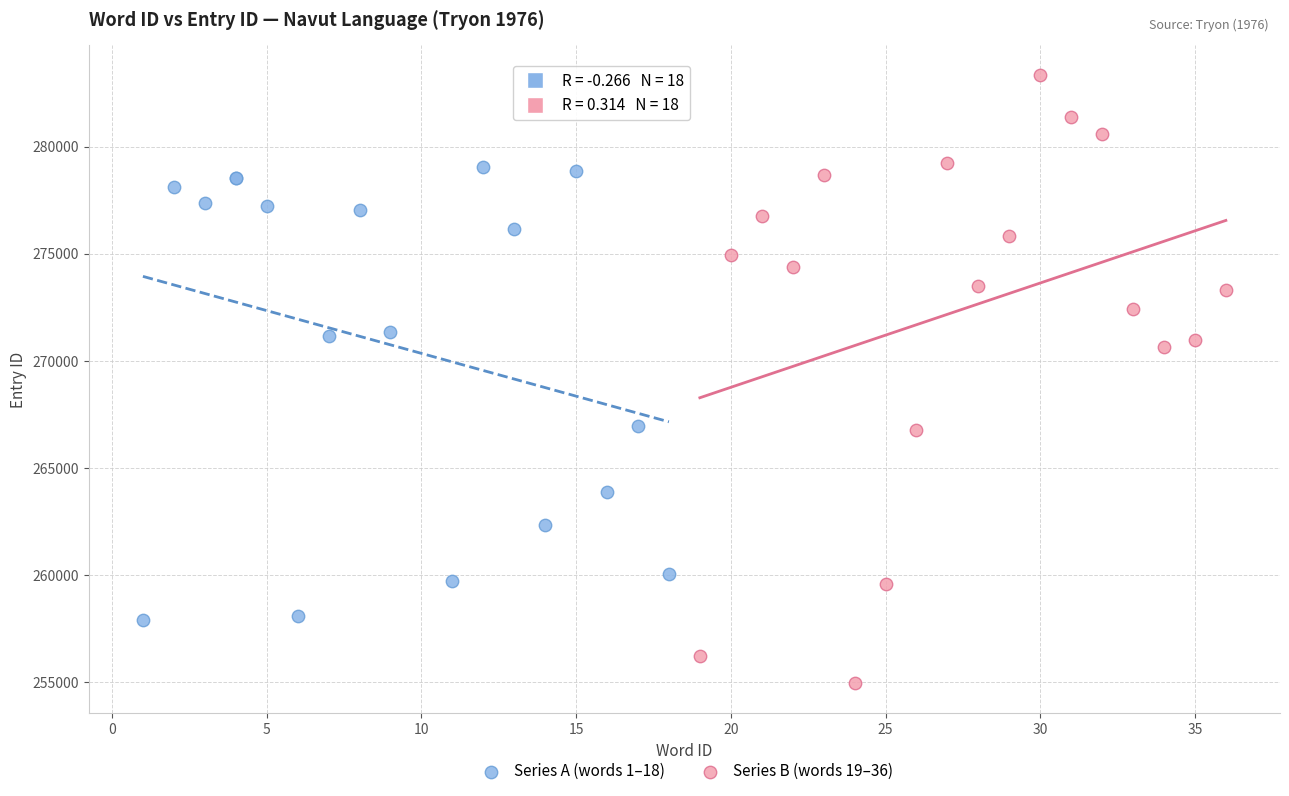

Which series has the widest spread of Y values?

Series B (words 19–36)